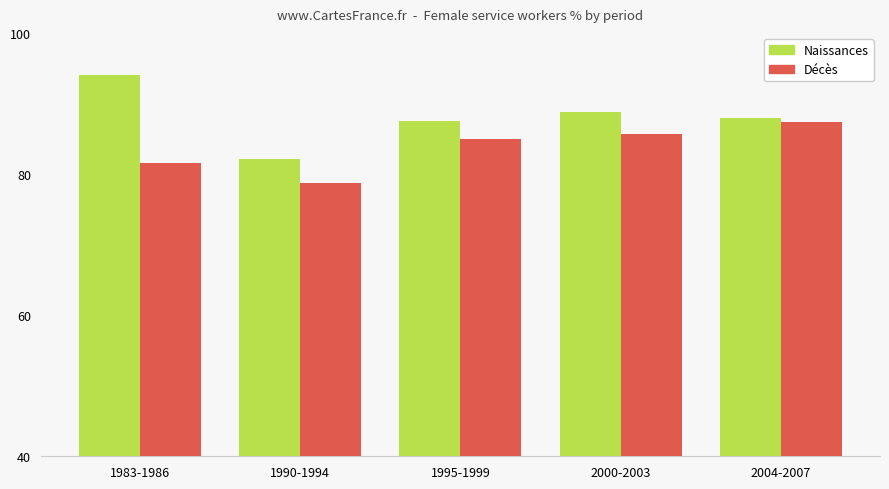

Which series has the largest range (max minus min)?

Naissances